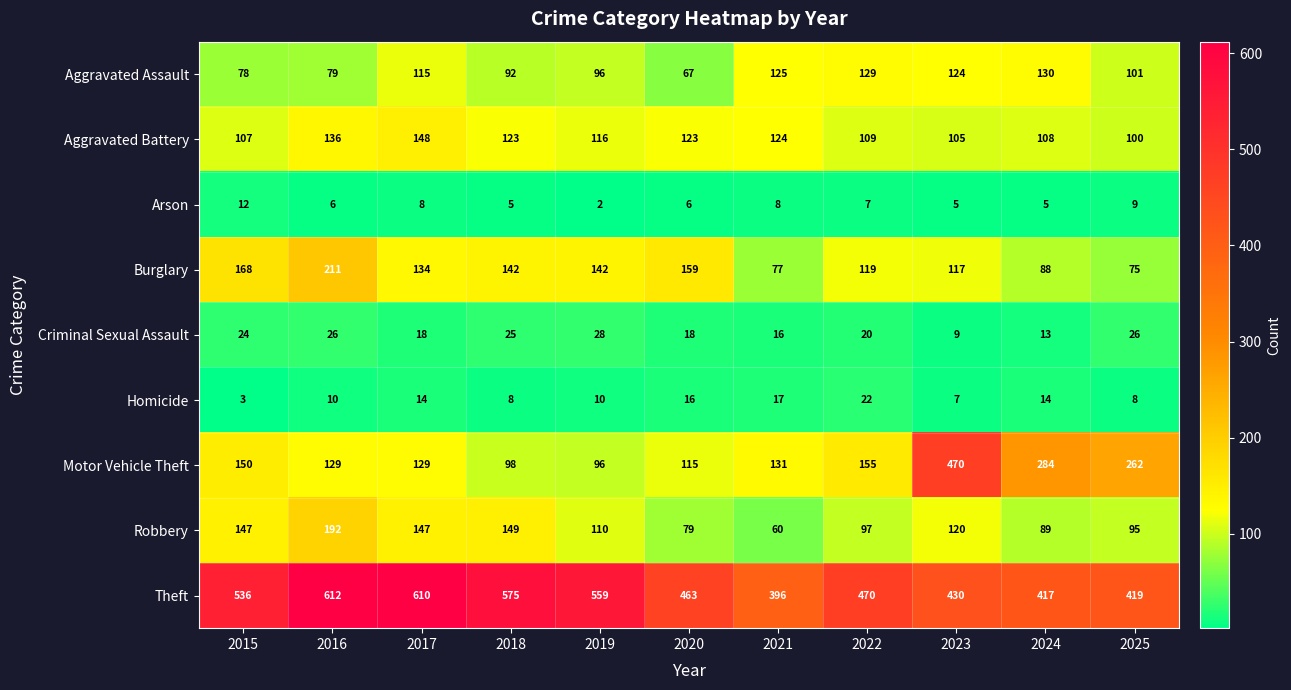

Rank the series by their maximum value, from highest to lowest.

Theft, Motor Vehicle Theft, Burglary, Robbery, Aggravated Battery, Aggravated Assault, Criminal Sexual Assault, Homicide, Arson